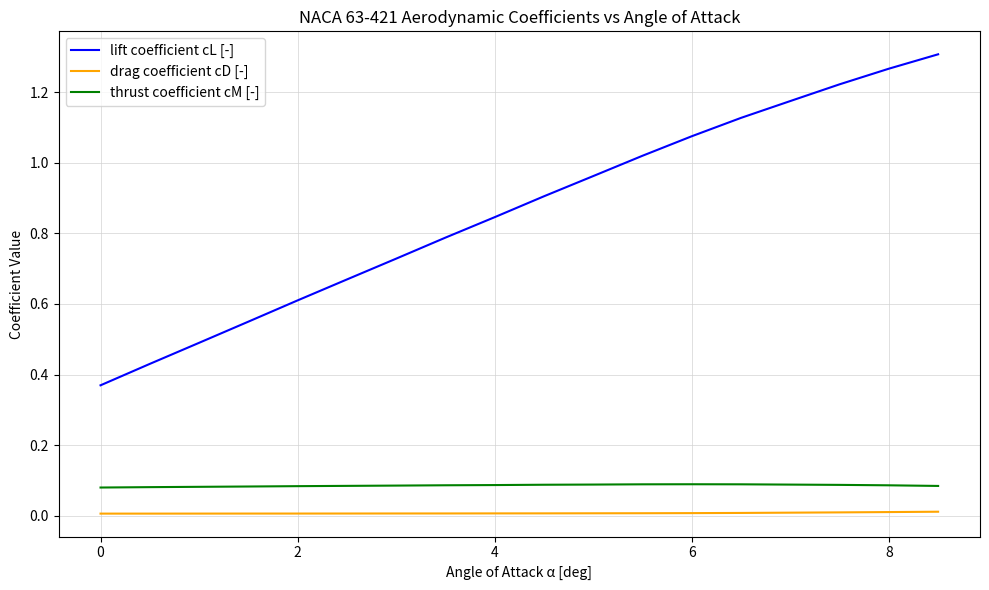

Which series has the widest spread of values?

lift coefficient cL [-]